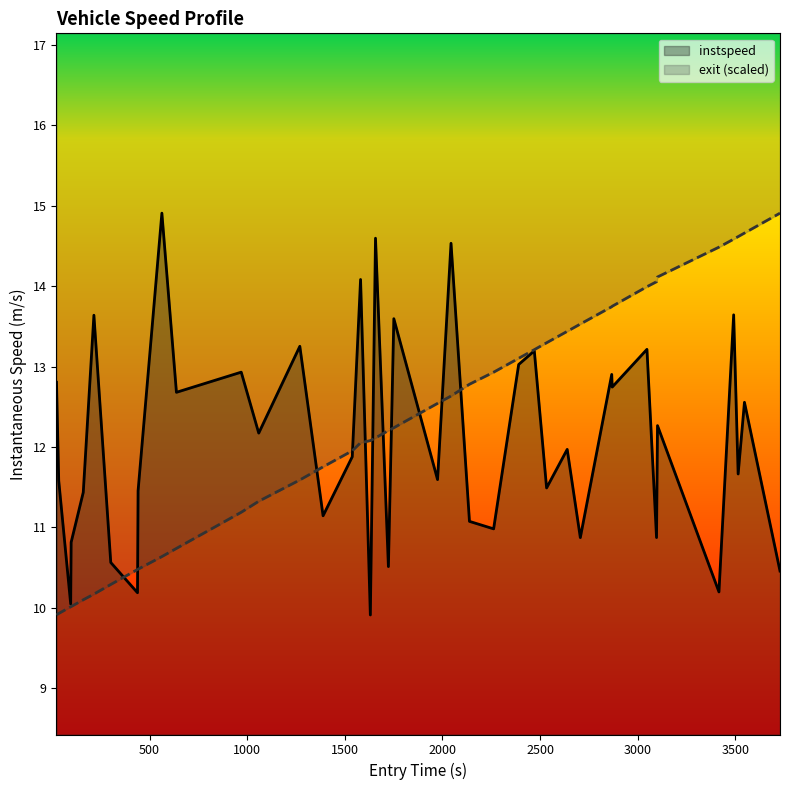

The instspeed series shows 6.4 at 18. True or false?

False